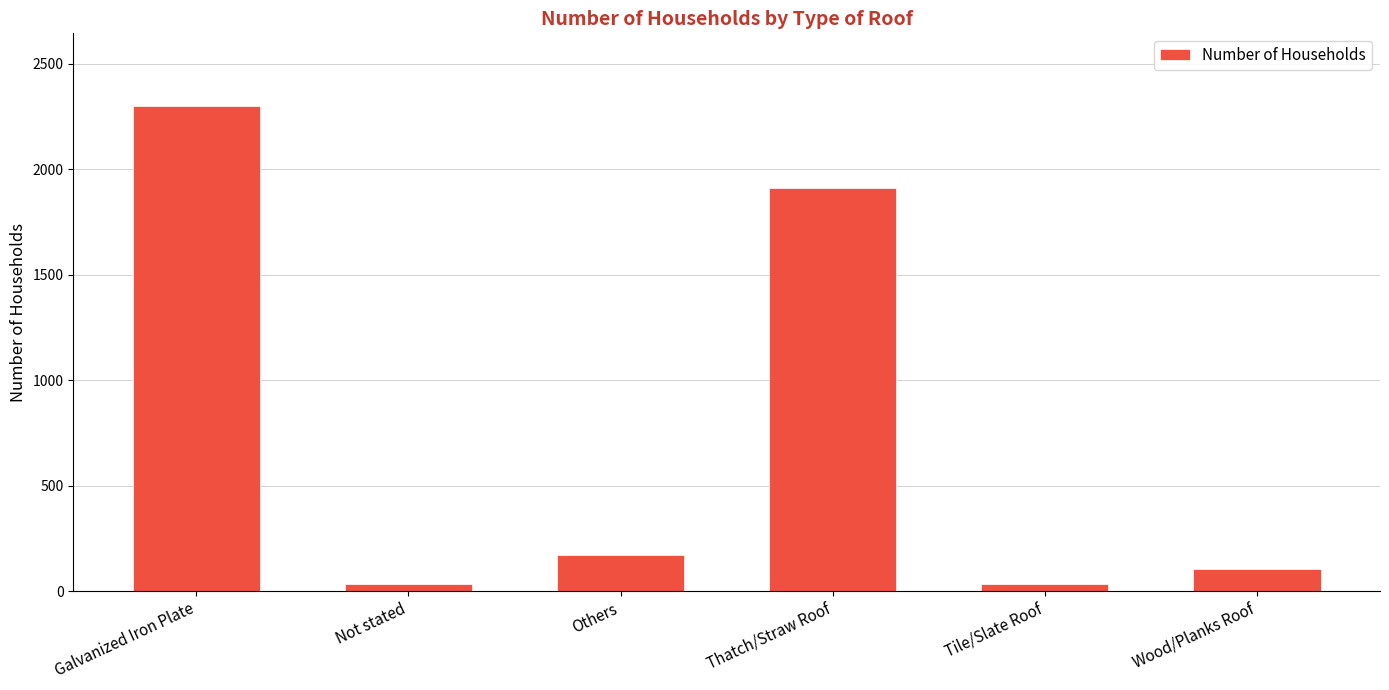

What is the label of the 2nd bar from the right?

Tile/Slate Roof